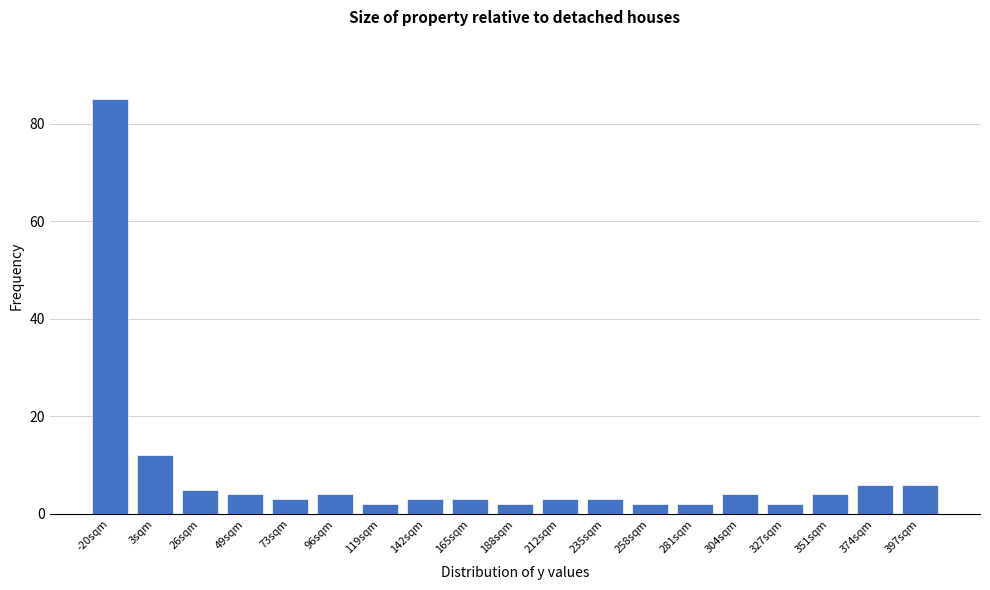

Reading right to left, what are all the values shown in this chart?

397sqm=6	374sqm=6	351sqm=4	327sqm=2	304sqm=4	281sqm=2	258sqm=2	235sqm=3	212sqm=3	188sqm=2	165sqm=3	142sqm=3	119sqm=2	96sqm=4	73sqm=3	49sqm=4	26sqm=5	3sqm=12	-20sqm=85